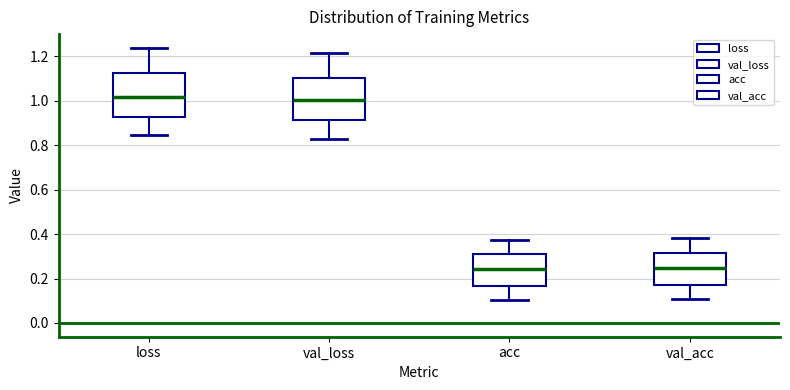

Where is the upper edge of the box for val_loss on the y-axis? The values are not printed on the chart, so give them approximately, as read against the axis.

1.10